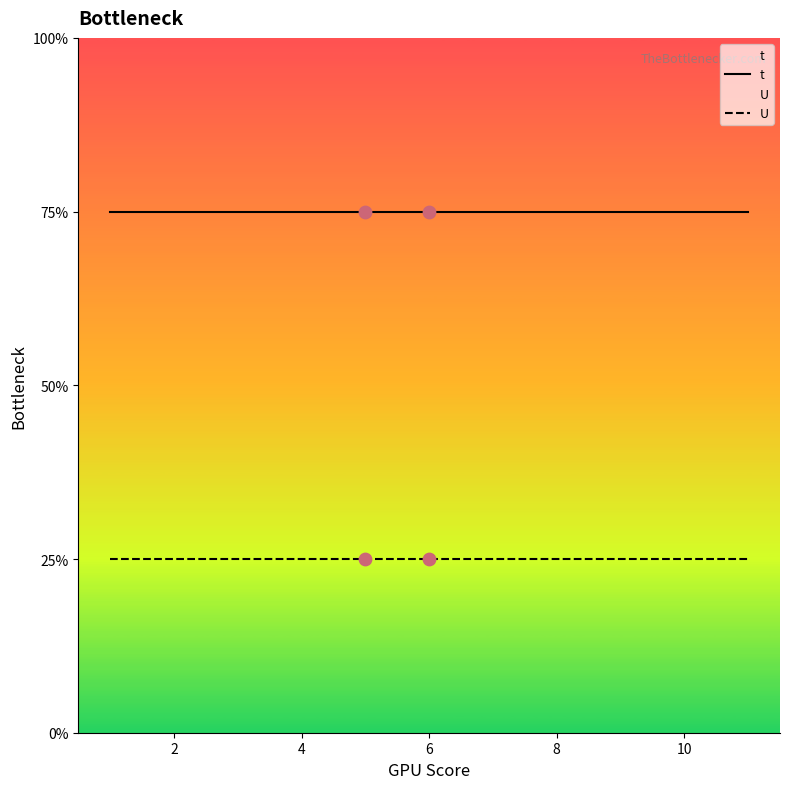

Which series reaches the minimum Y coordinate?

U